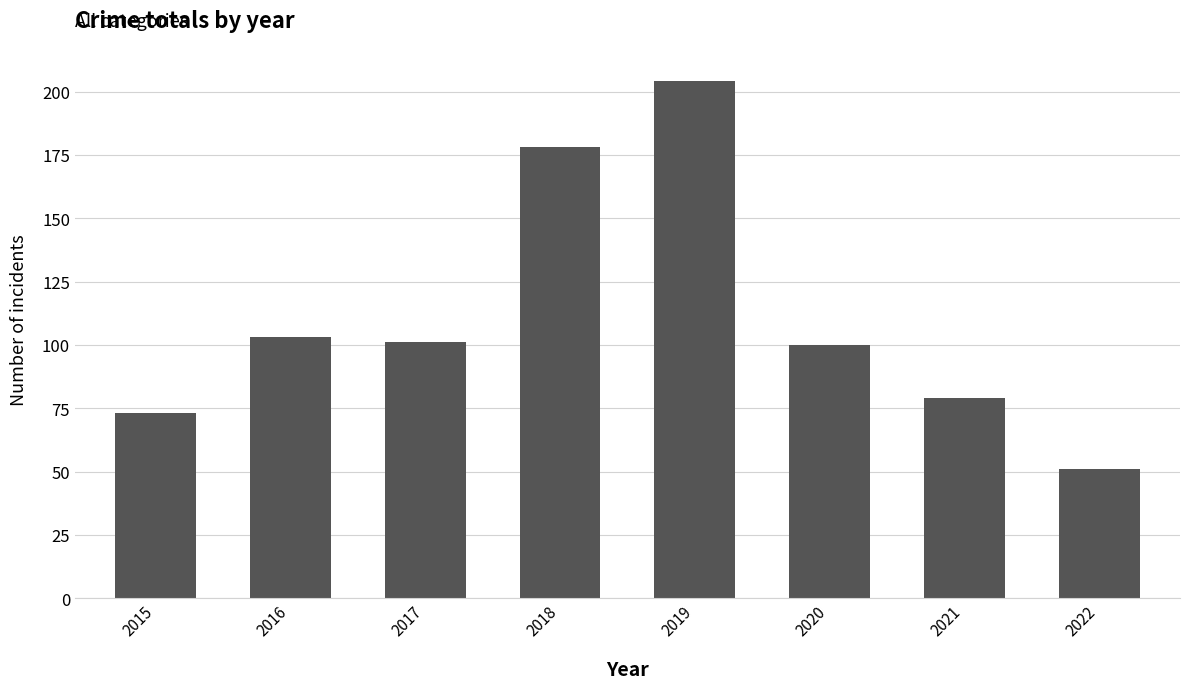

Where is the data nearest to the value 127?

2016